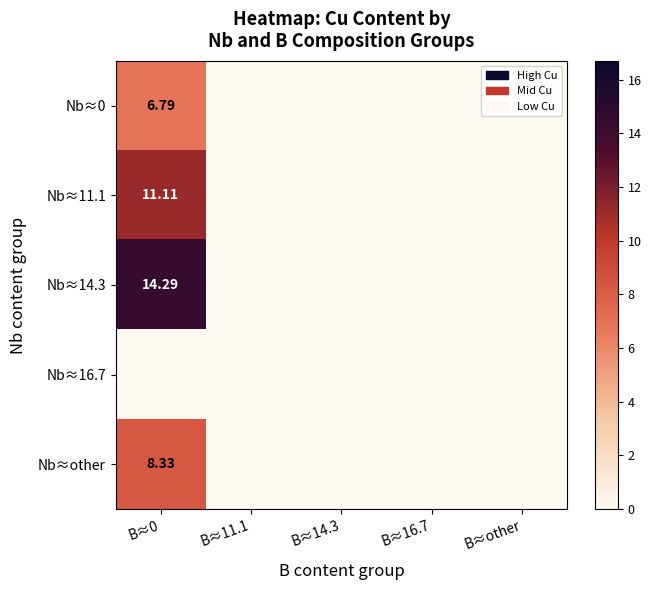

True or false: Nb≈14.3 has a value of 6.0 at B≈other.

False